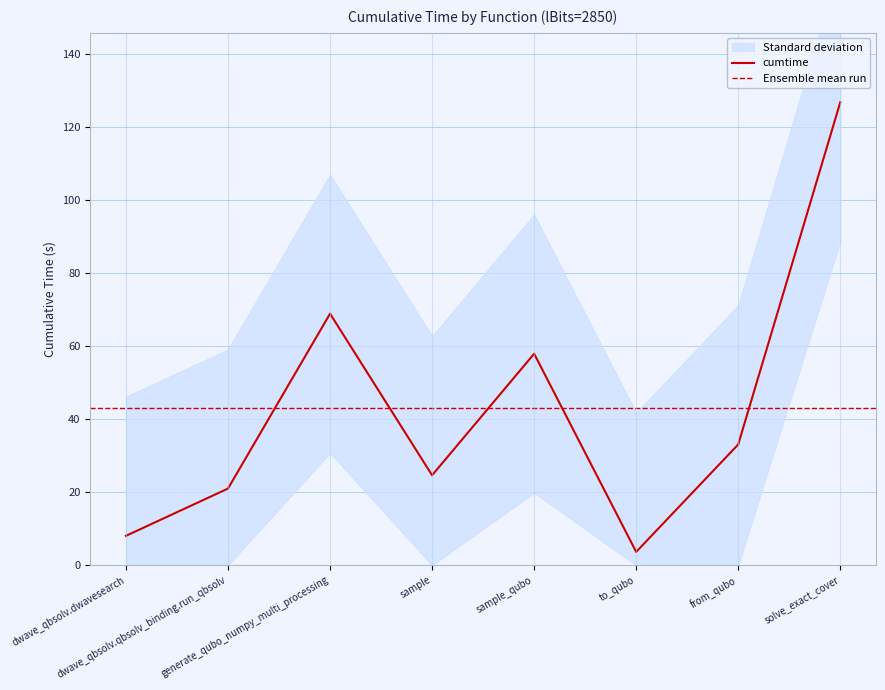

Where does the data first go above 33?

generate_qubo_numpy_multi_processing